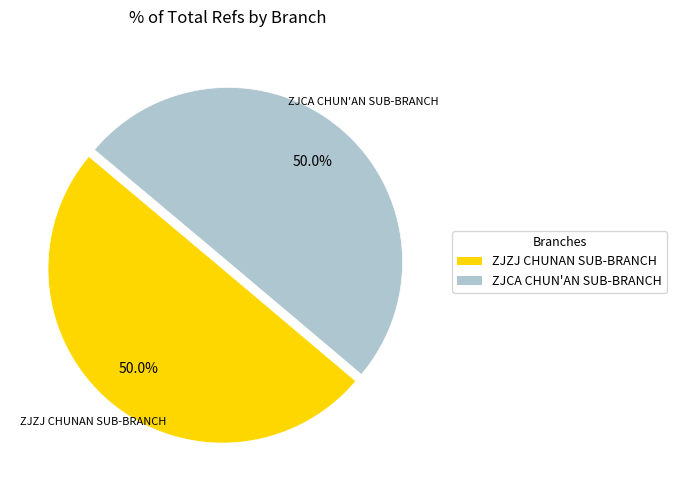

How many segments does this pie chart have?

2